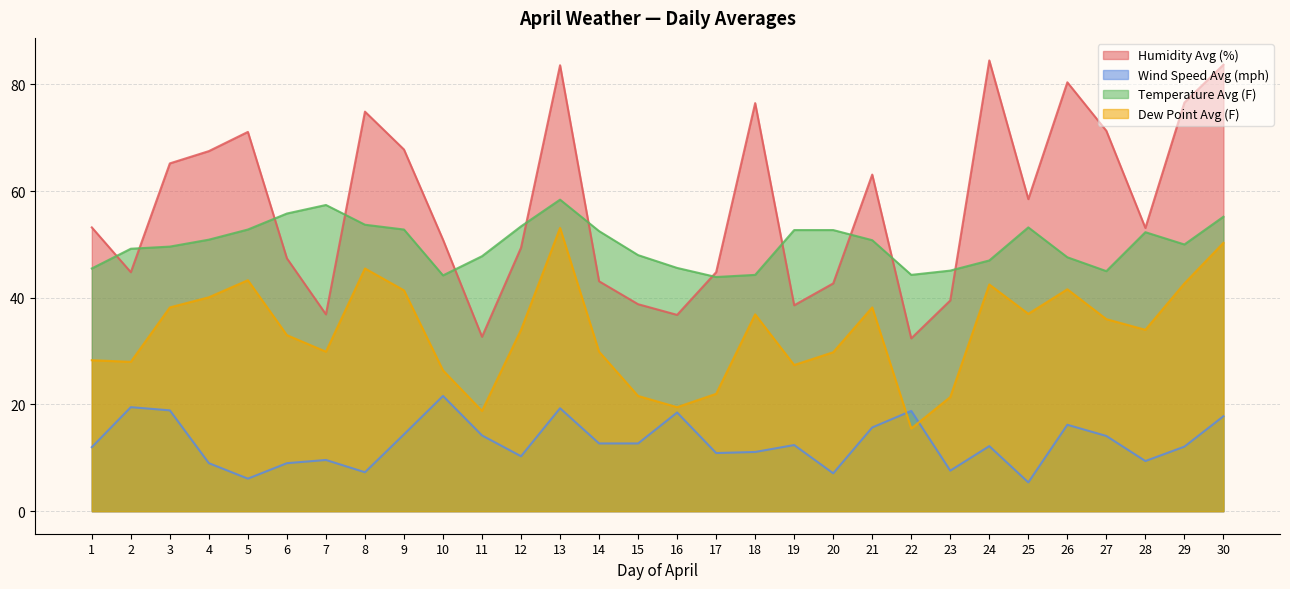

Where is the first local minimum for Wind Speed Avg (mph)?

5